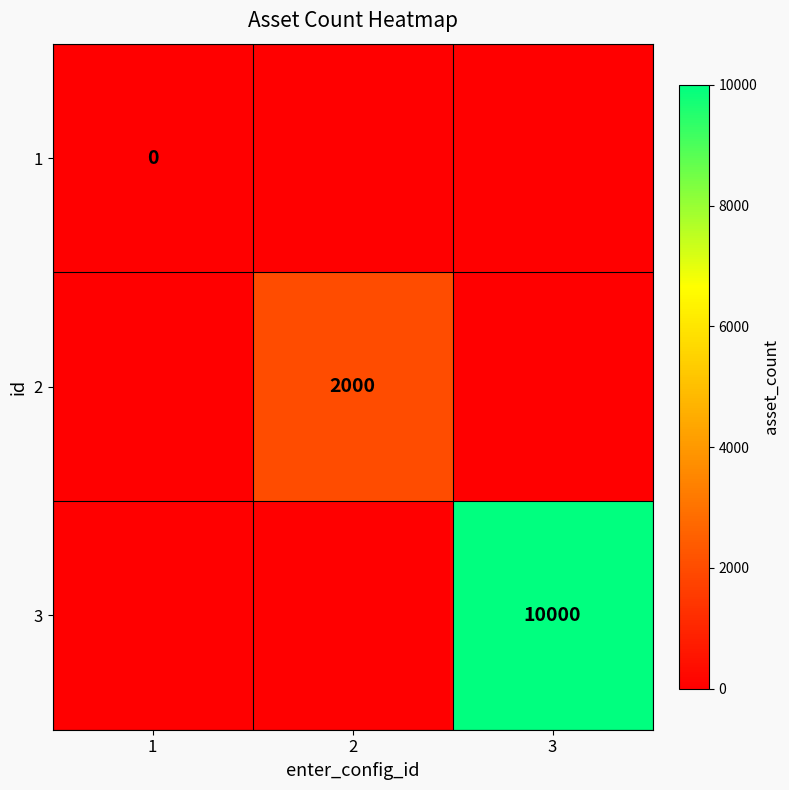

The 2 series shows 409 at 2. True or false?

False